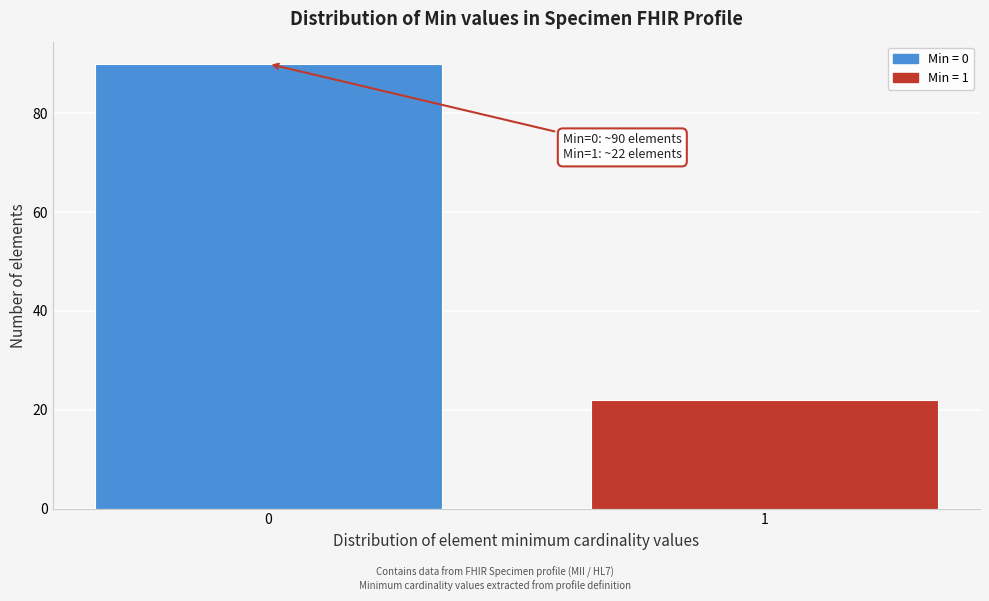

Reading right to left, list all the values displayed in this chart.

1=22	0=90